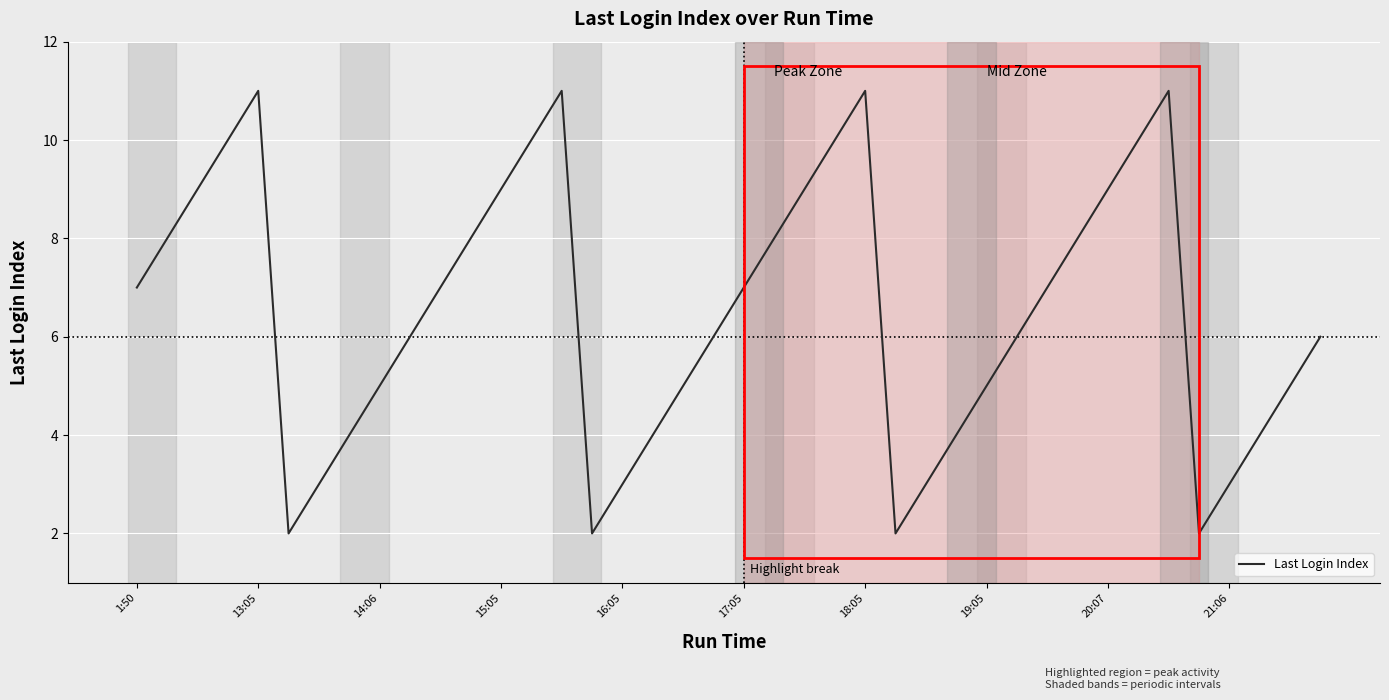

What is the maximum value shown in the chart?

11